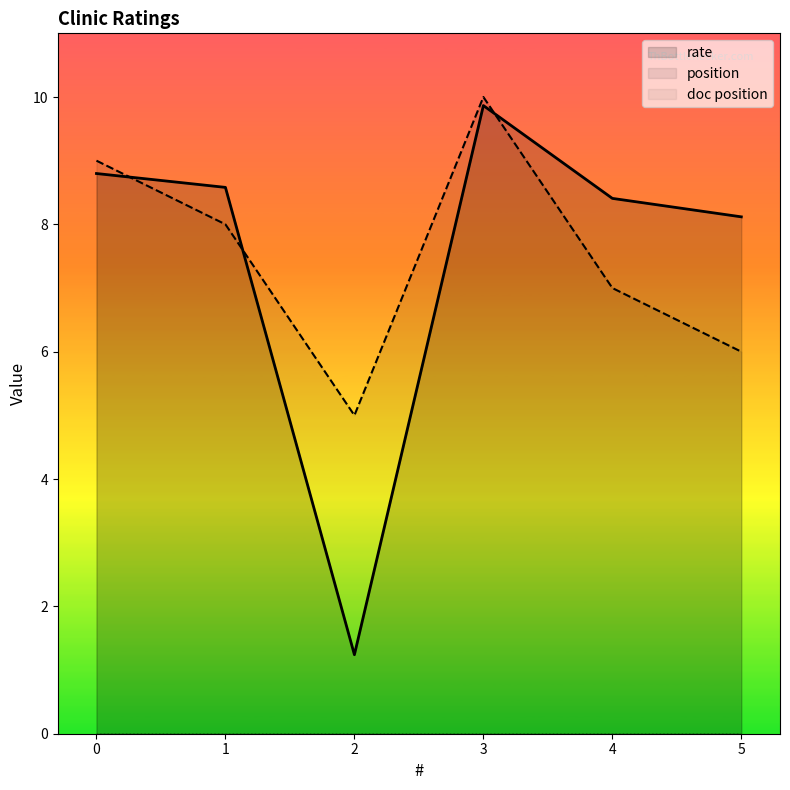

How many interior local peaks does the rate series have?

1